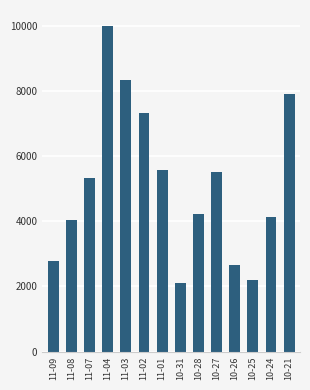

At which category does the chart reach its peak across all series?

11-04